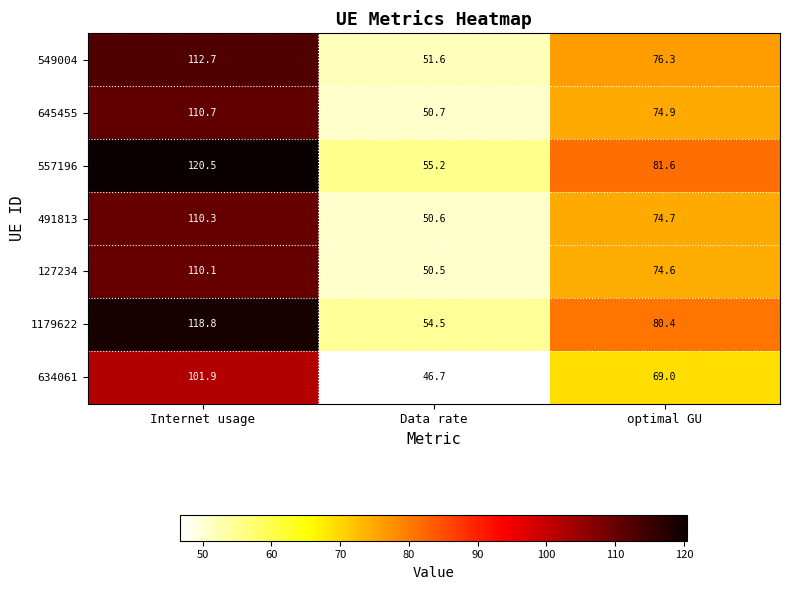

Reading right to left, list all the values displayed in this chart.

549004: optimal GU=76.3	Data rate=51.6	Internet usage=112.7
645455: optimal GU=74.9	Data rate=50.7	Internet usage=110.7
557196: optimal GU=81.6	Data rate=55.2	Internet usage=120.5
491813: optimal GU=74.7	Data rate=50.6	Internet usage=110.3
127234: optimal GU=74.6	Data rate=50.5	Internet usage=110.1
1179622: optimal GU=80.4	Data rate=54.5	Internet usage=118.8
634061: optimal GU=69.0	Data rate=46.7	Internet usage=101.9